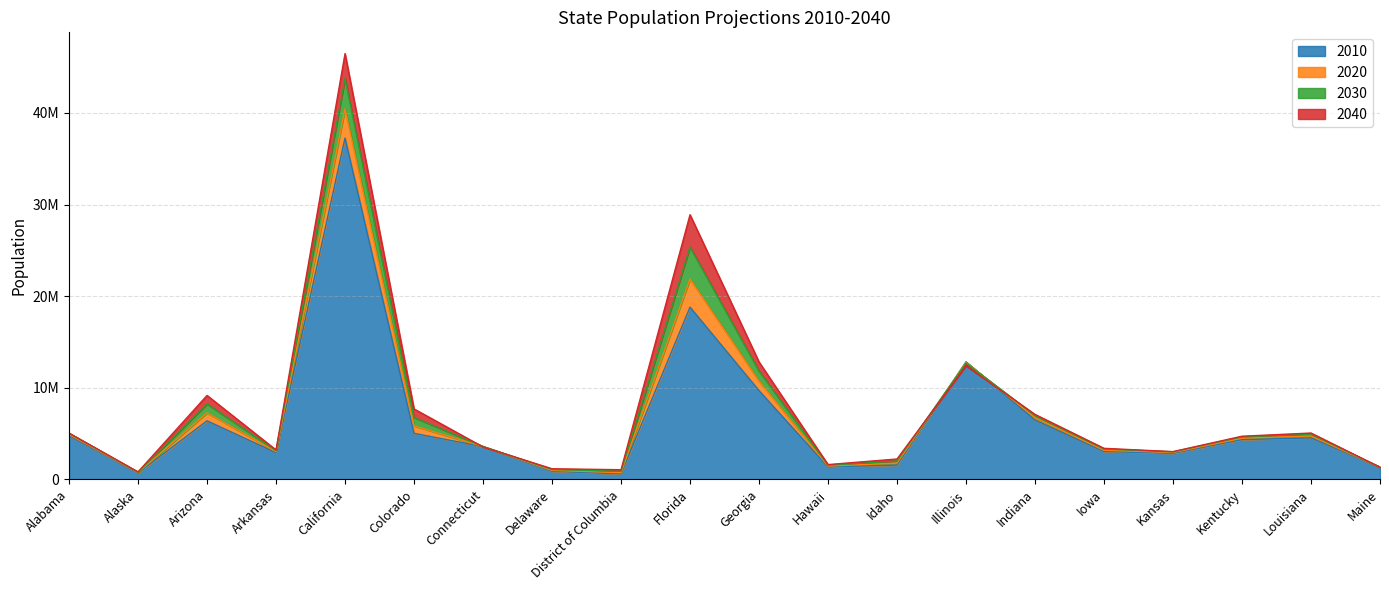

Where does the 2040 series first go above 4714761?

Alabama